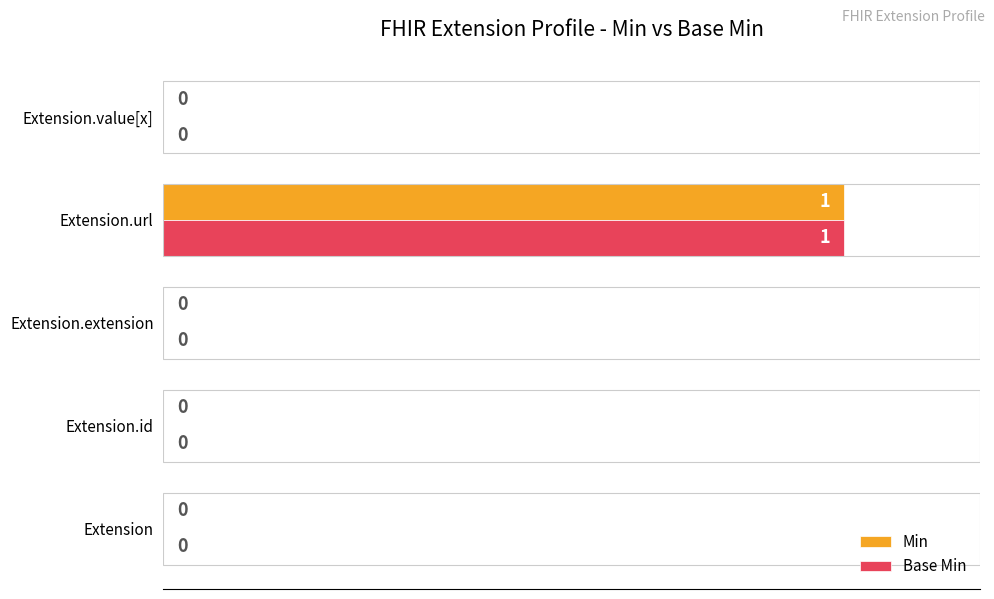

How many Min values are between 0 and 1?

5